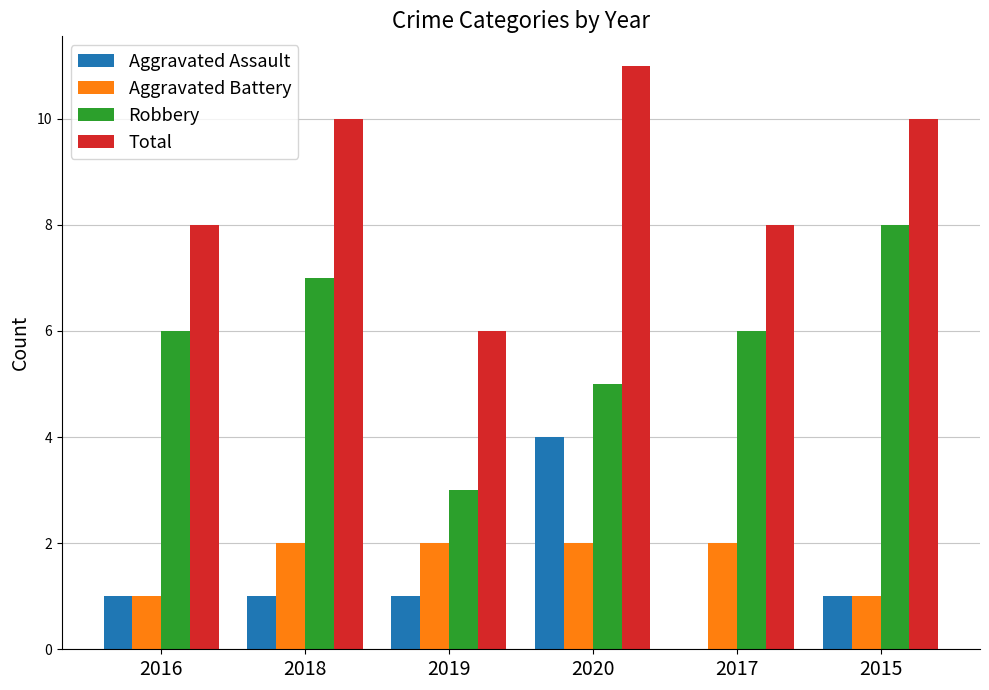

The value of Aggravated Battery at 2016 is 1. True or false?

True